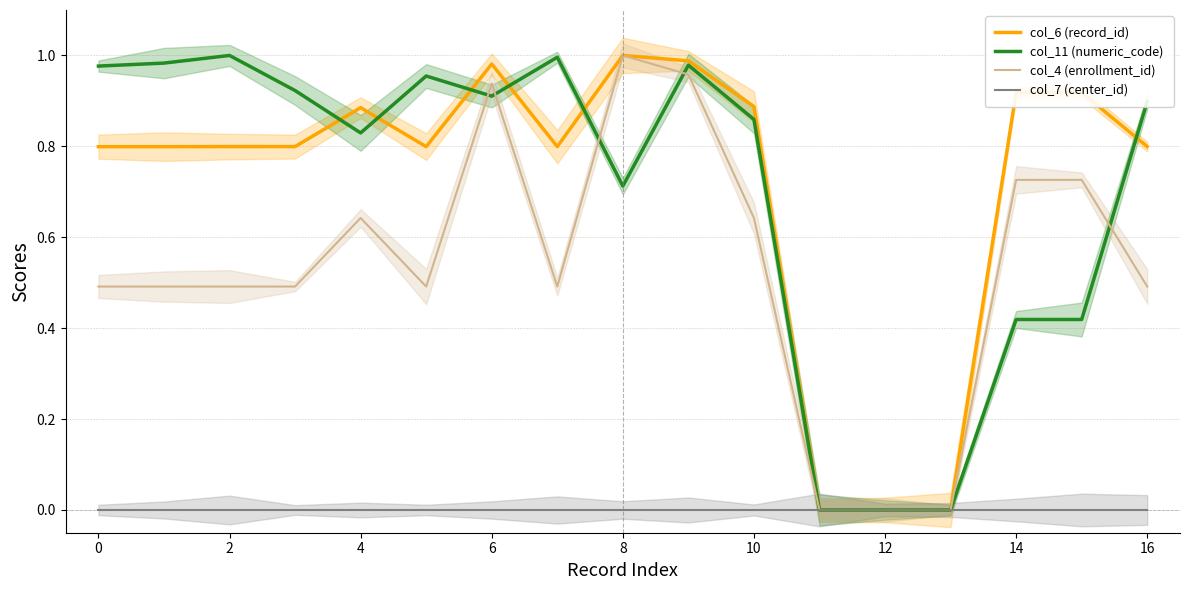

At how many categories does at least one series exceed 0?

14